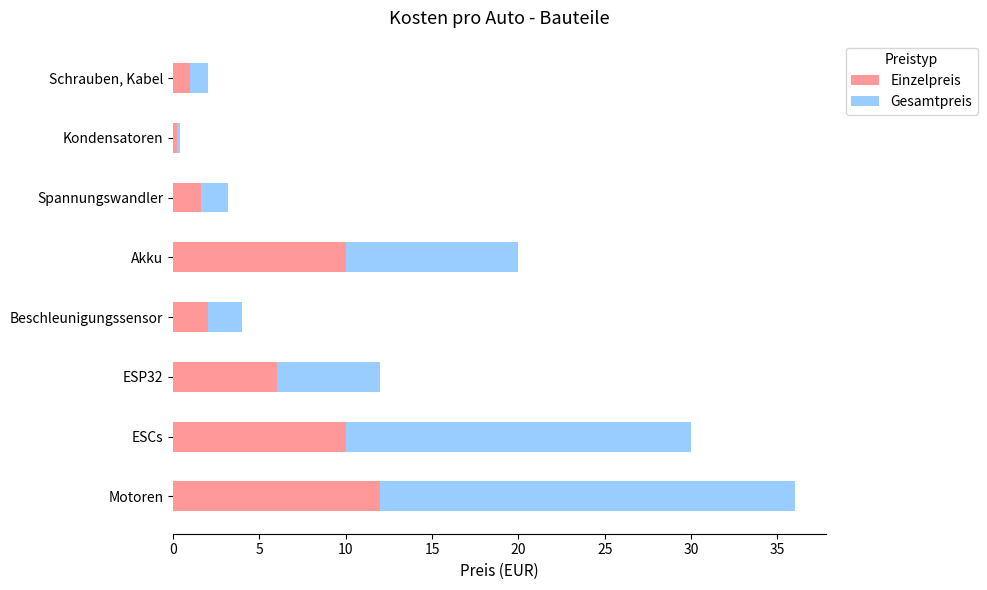

What is the sum of all Einzelpreis values?

42.8